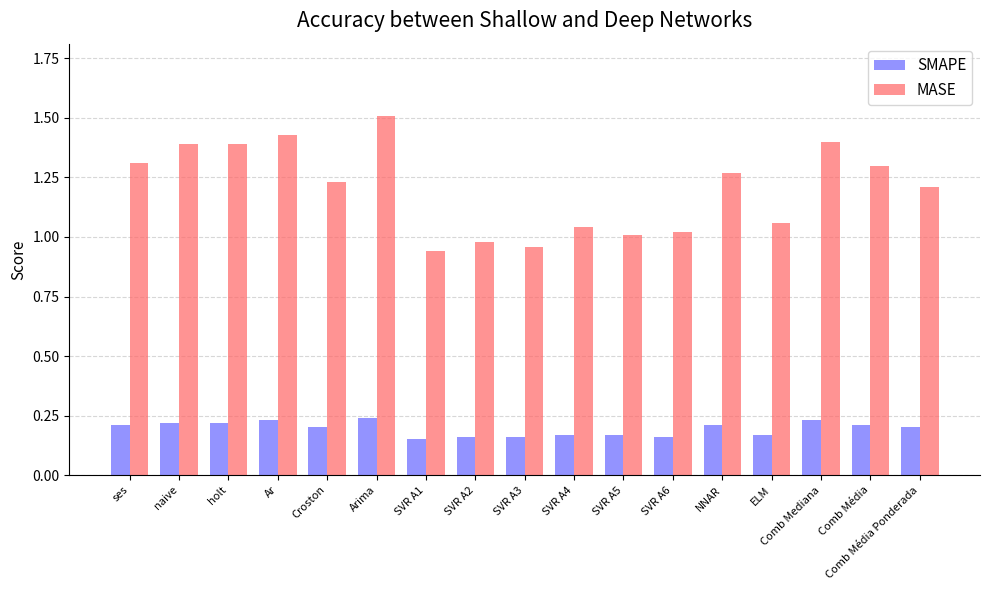

At which label does MASE reach its peak?

Arima